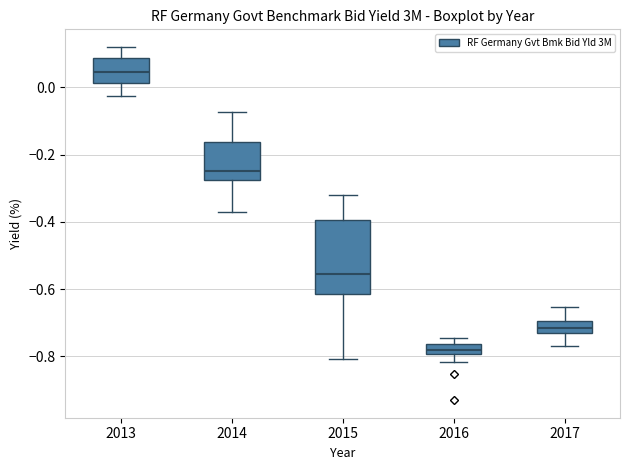

Where is the upper edge of the box at x = 2014 on the y-axis? The values are not printed on the chart, so give them approximately, as read against the axis.

-0.16